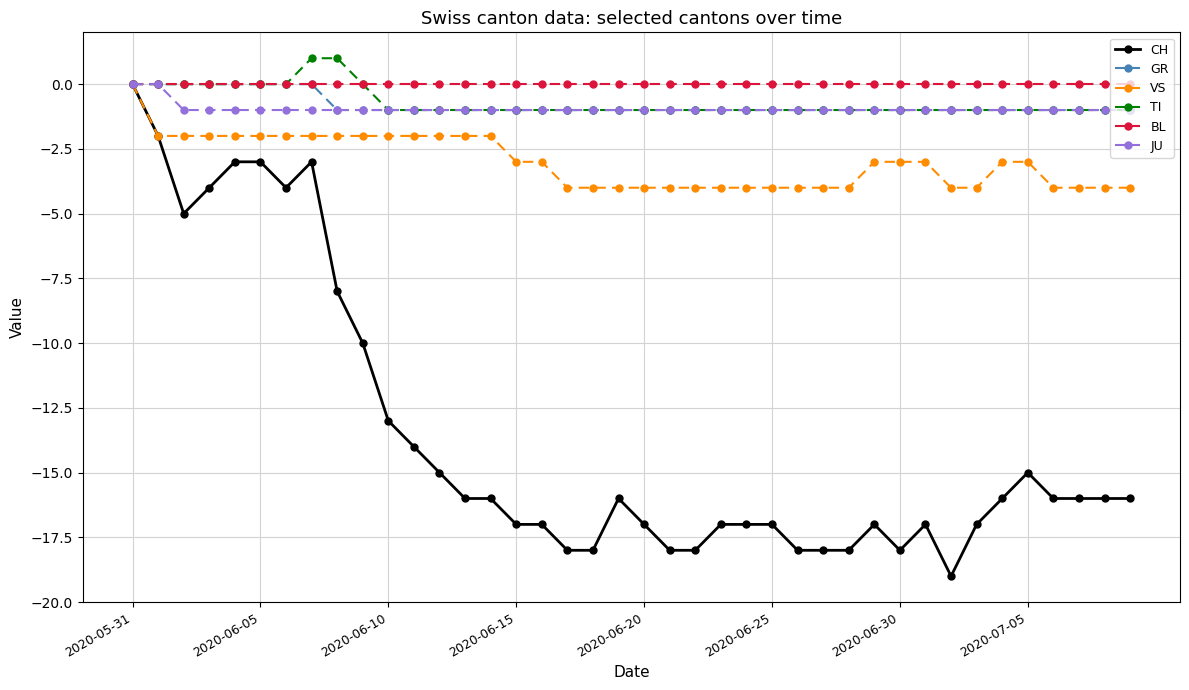

At how many categories does at least one series exceed -7?

40